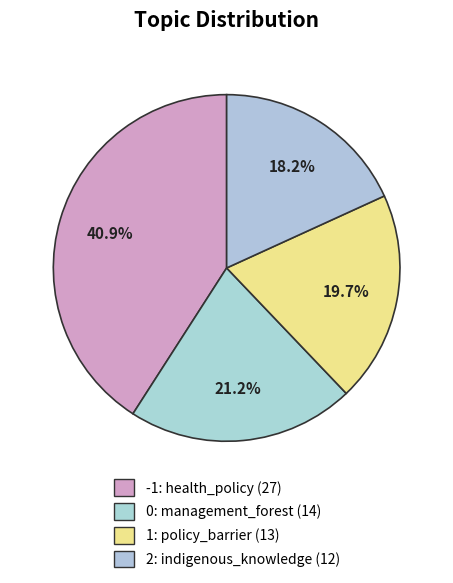

How many segments does this pie chart have?

4